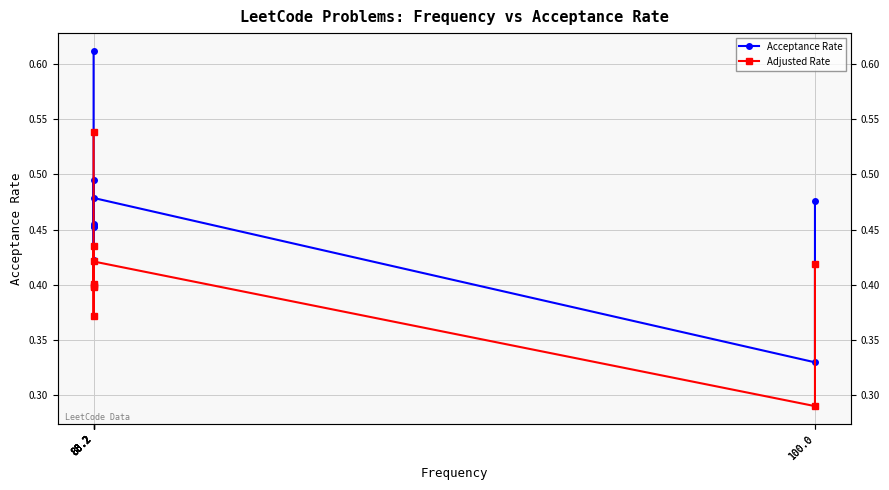

At how many categories does at least one series exceed 0?

9